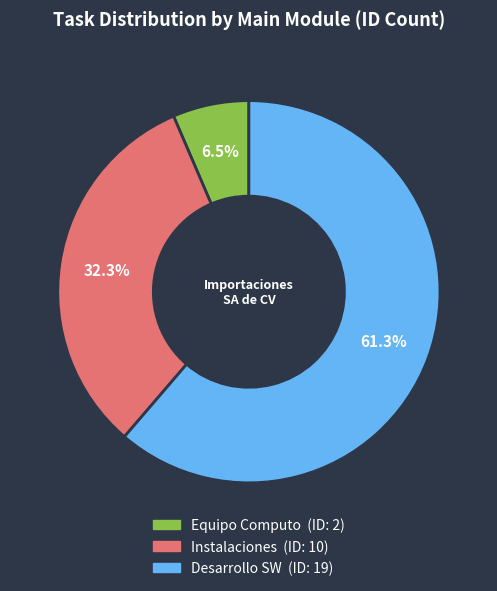

Which category accounts for the majority?

Desarrollo SW